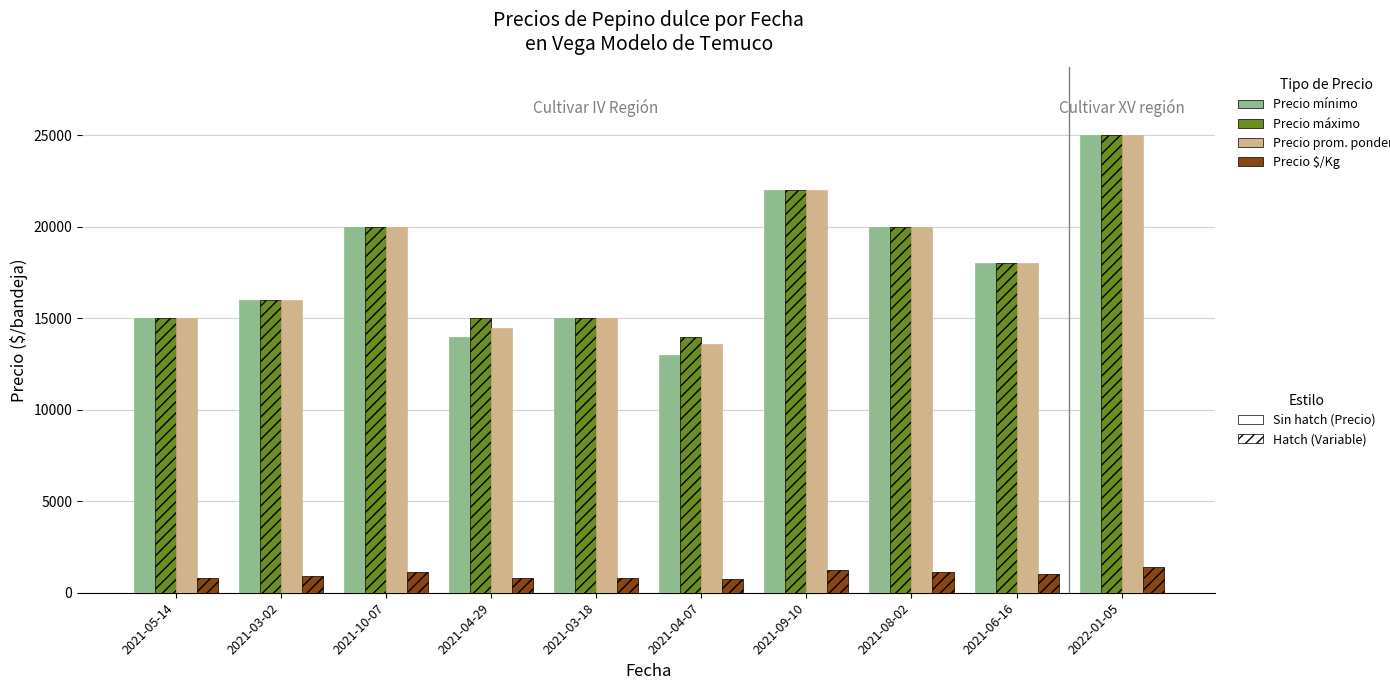

What is the label of the 1st bar from the left?

2021-05-14